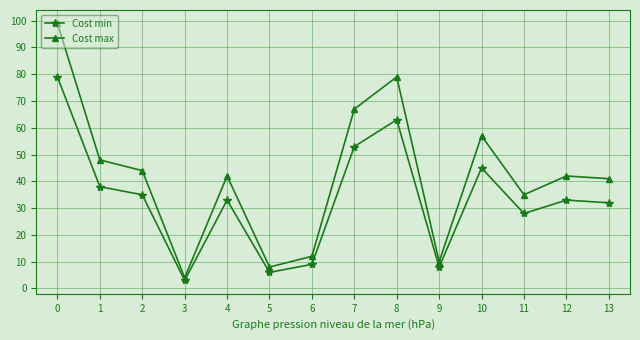

Which series has the largest total across all categories?

Cost max